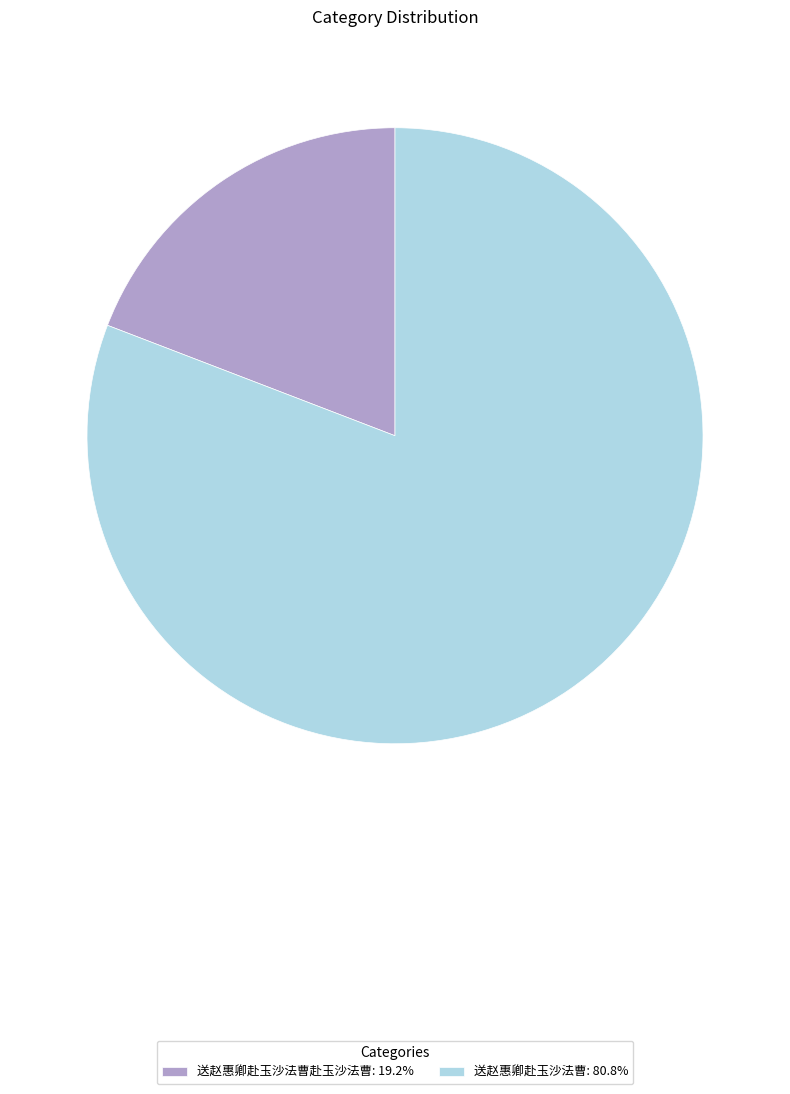

Is 送赵惠卿赴玉沙法曹赴玉沙法曹: 19.2% the majority of the pie?

No